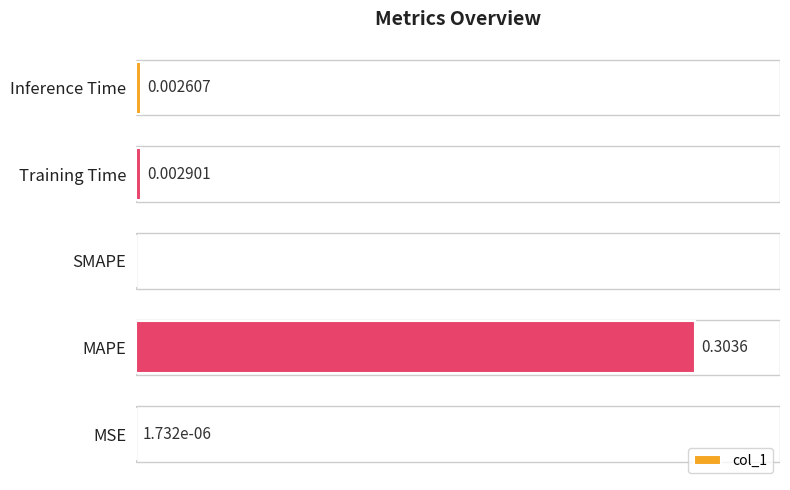

Where is the data nearest to the value 0?

SMAPE